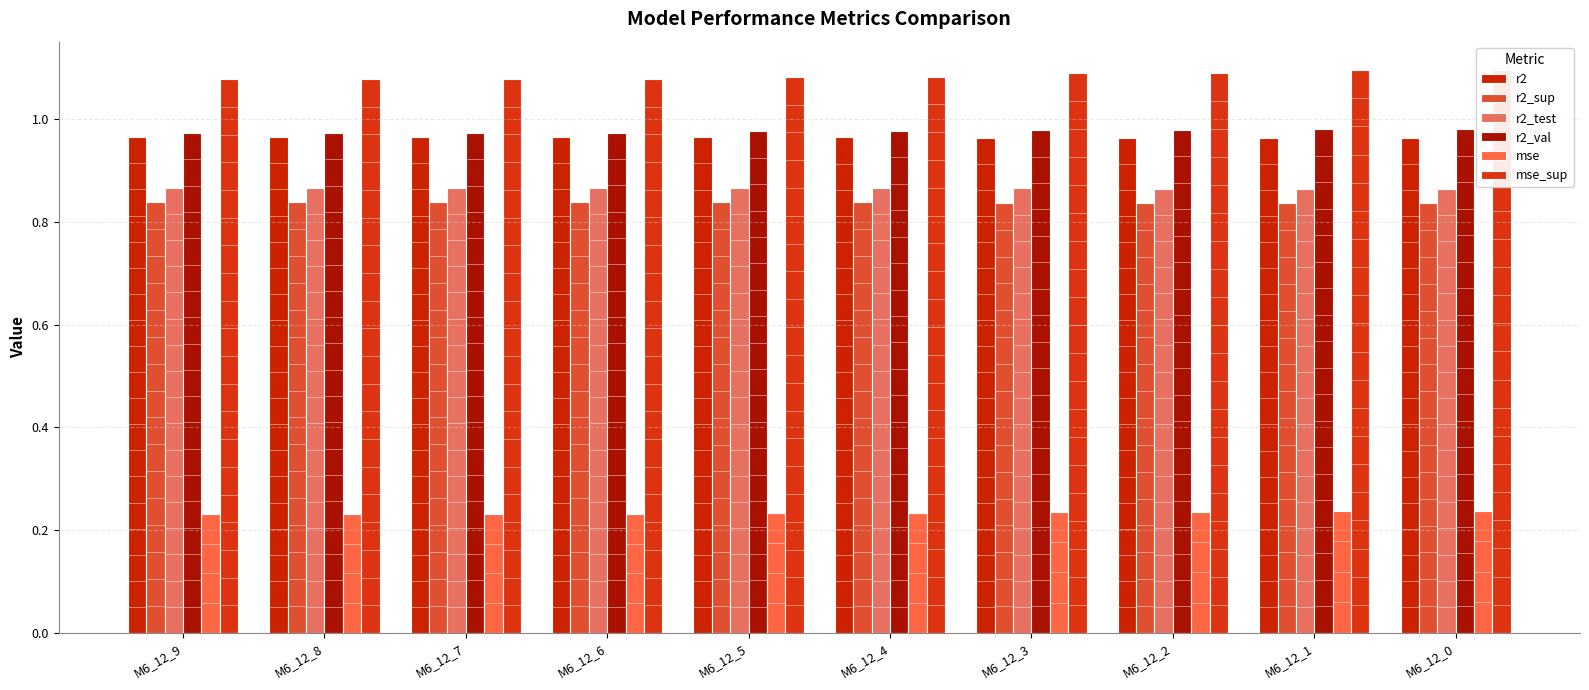

What is the sum of the r2_val values at M6_12_2 and M6_12_8?

2.0